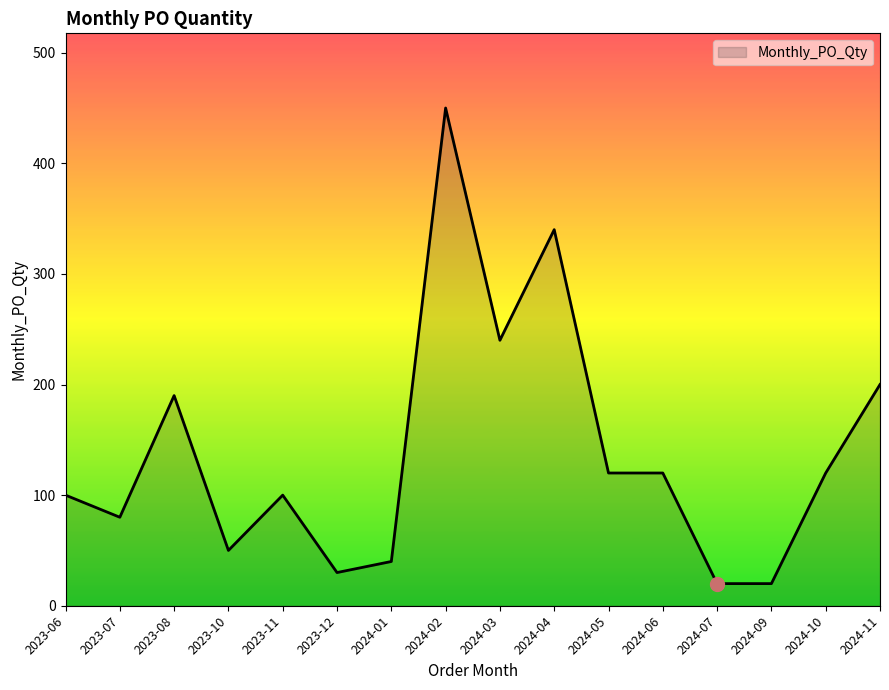

Reading right to left, list all the values displayed in this chart.

200	120	20	20	120	120	340	240	450	40	30	100	50	190	80	100